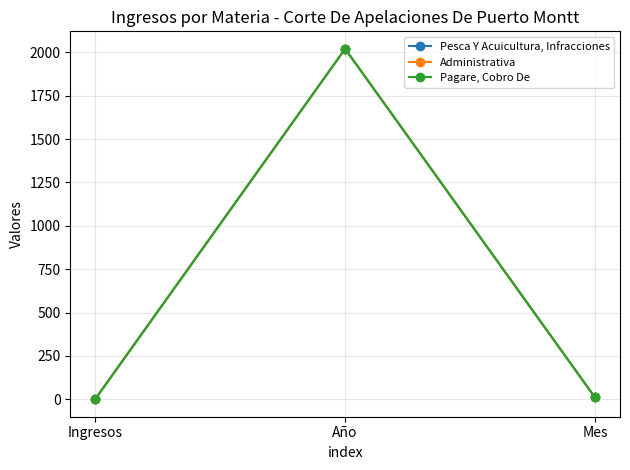

What is the sum of all Pesca Y Acuicultura, Infracciones values?

2034